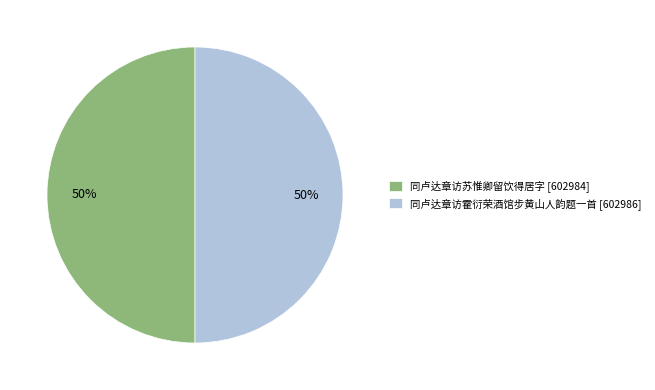

How many slices are in this pie chart?

2